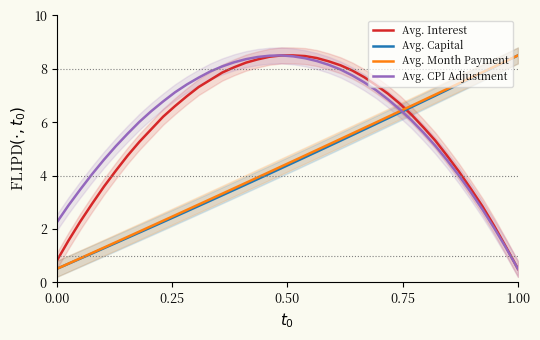

What is the minimum value for Avg. Capital?

0.5